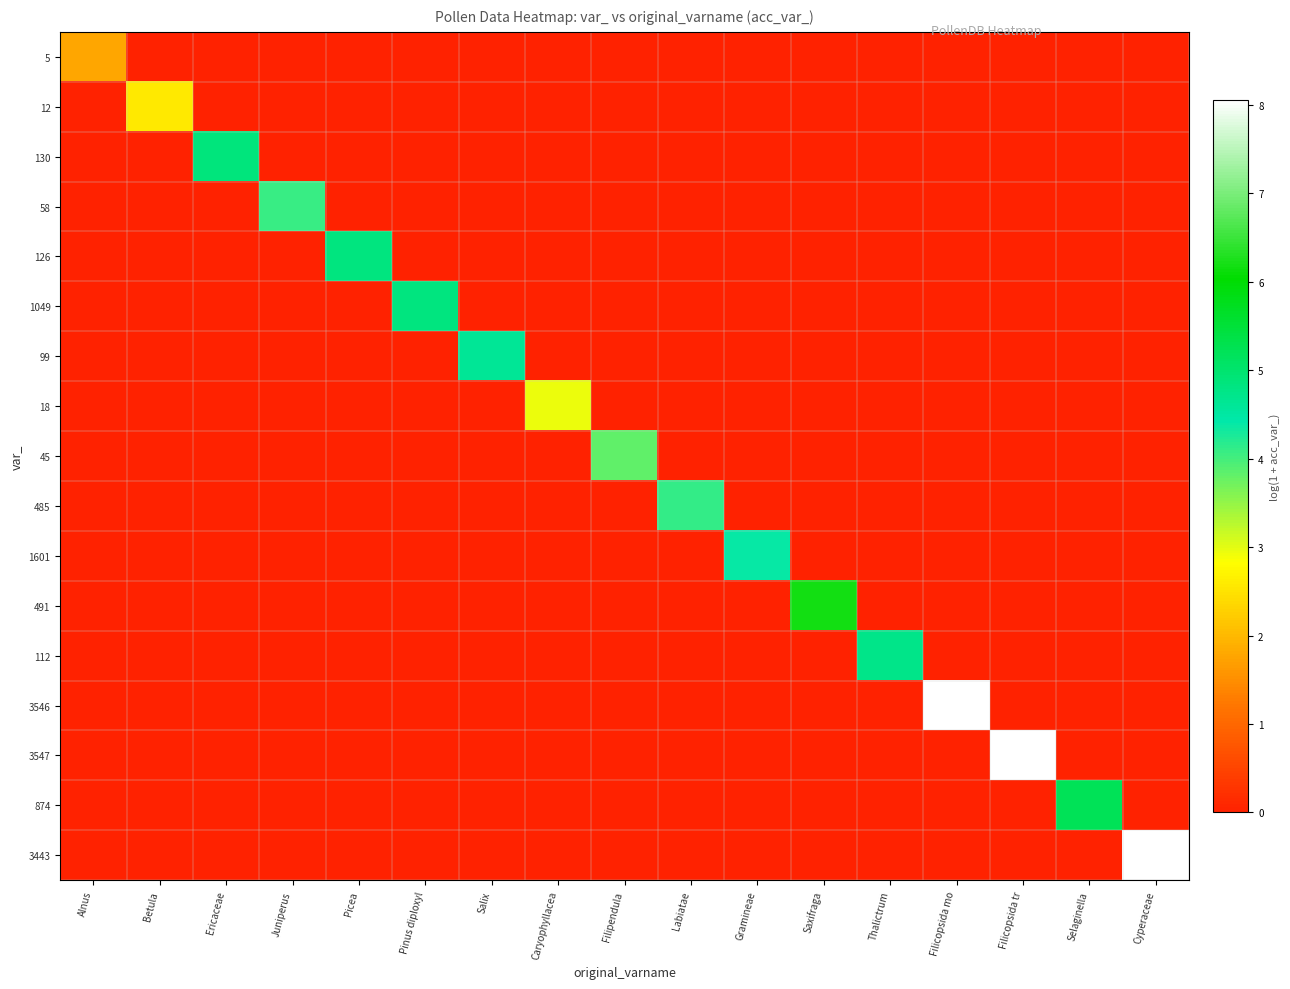

Which has a higher value, Filicopsida mo or Gramineae?

Filicopsida mo